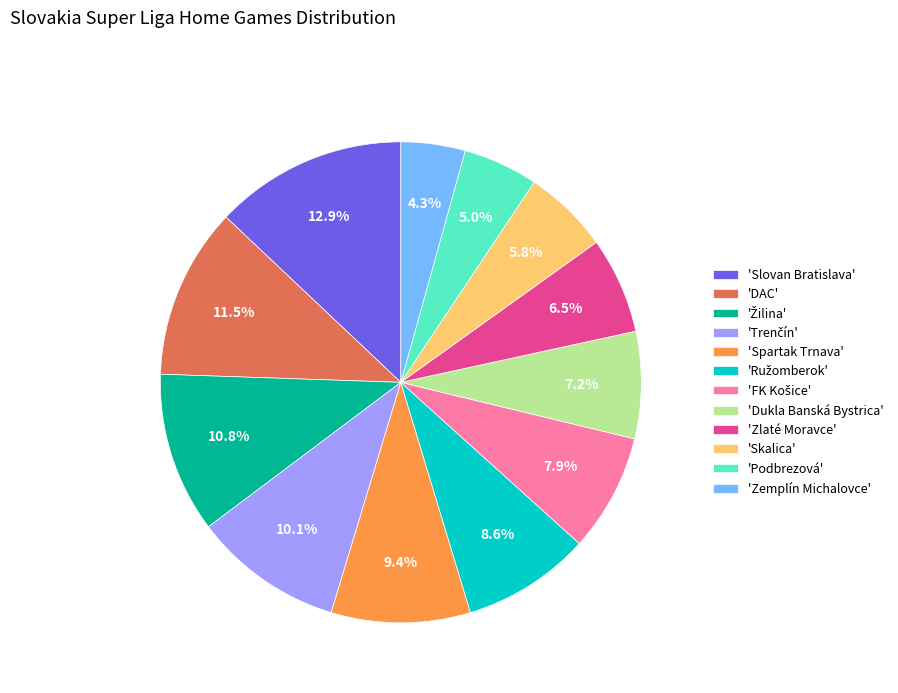

What is the largest slice in the pie chart?

'Slovan Bratislava'